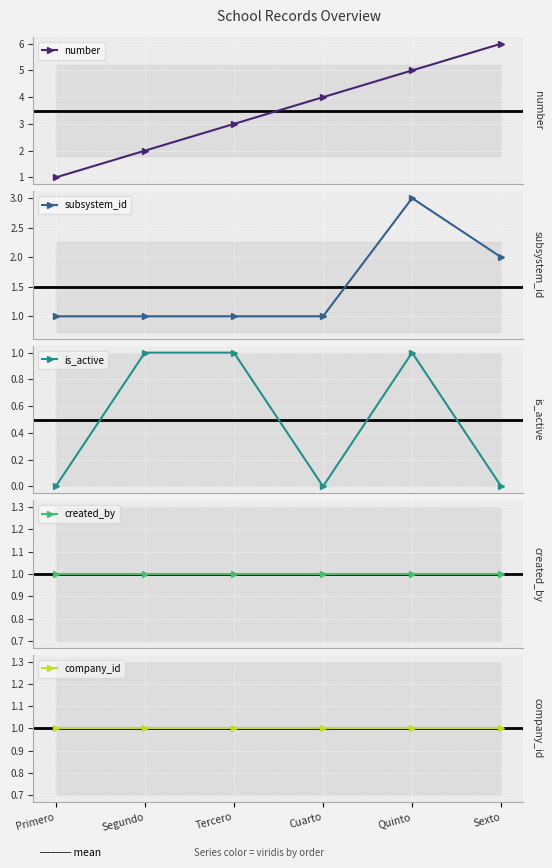

True or false: subsystem_id and is_active cross at least once.

False